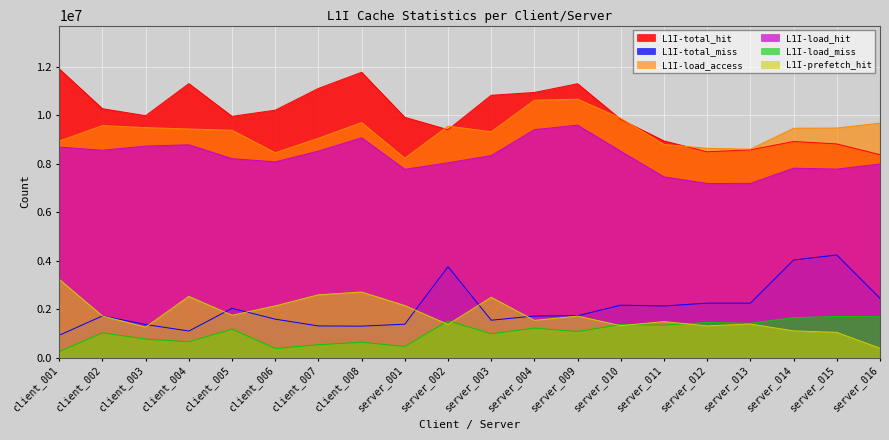

True or false: L1I-load_hit and L1I-total_hit cross at least once.

False